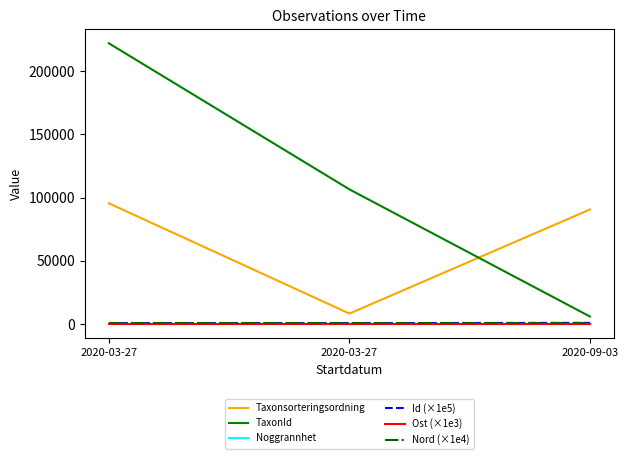

At which label does Ost (×1e3) reach its peak?

2020-09-03